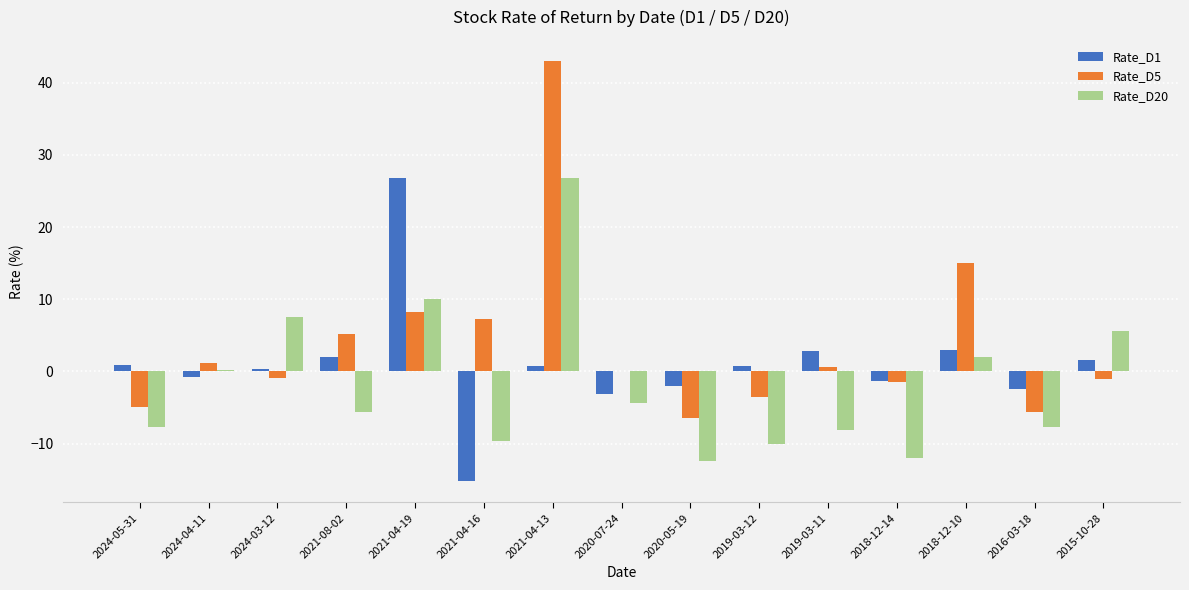

What is the greatest value displayed?

43.0